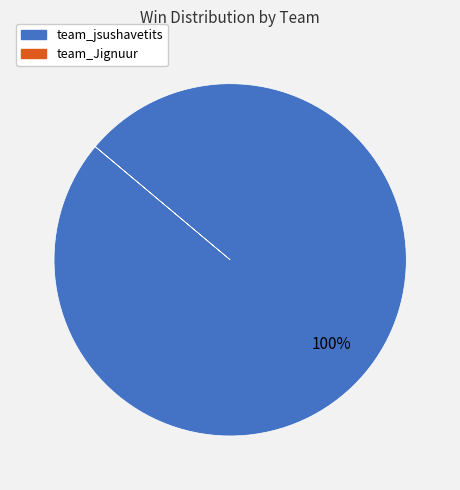

Is there any slice that represents more than half of the pie?

Yes